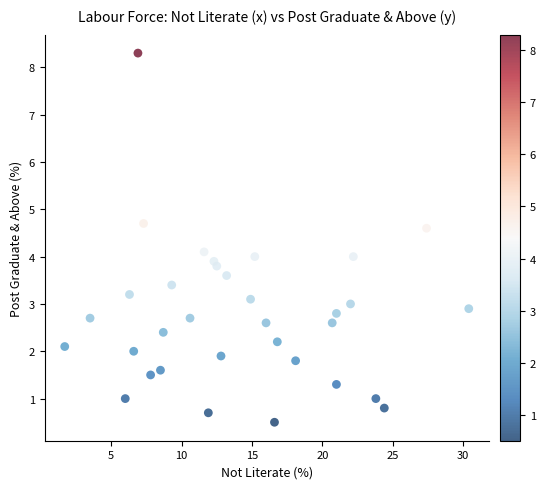

What is the range of X values (max minus min)?

28.7